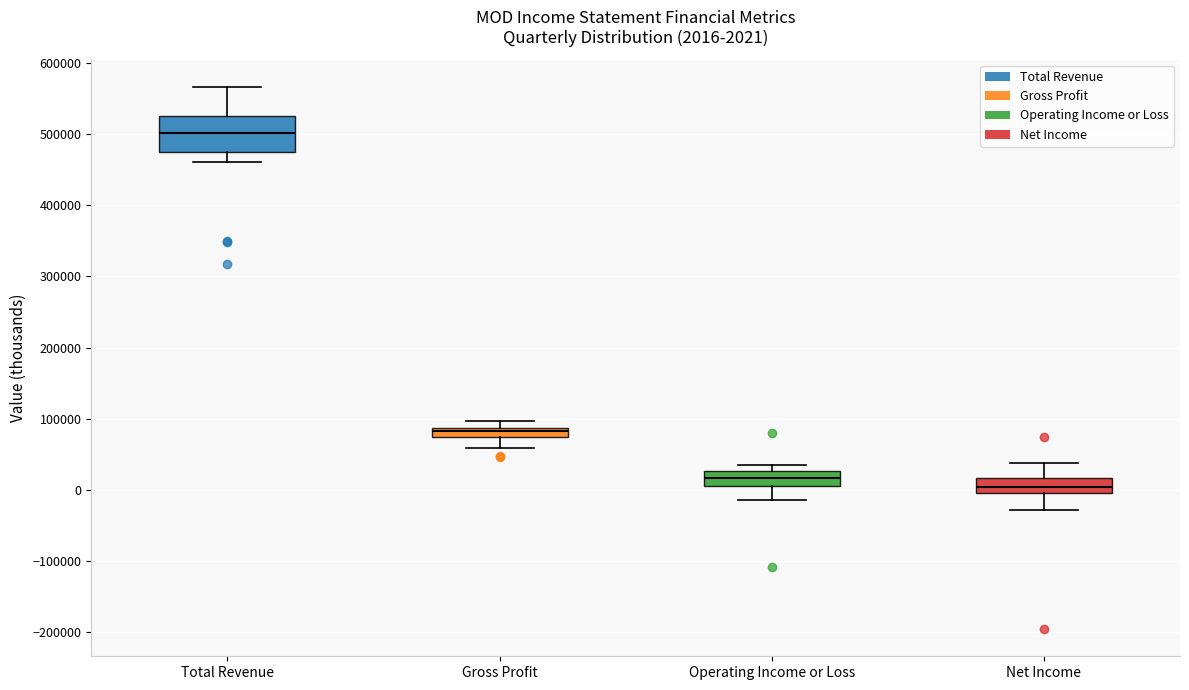

Which box's median line is the highest?

Total Revenue